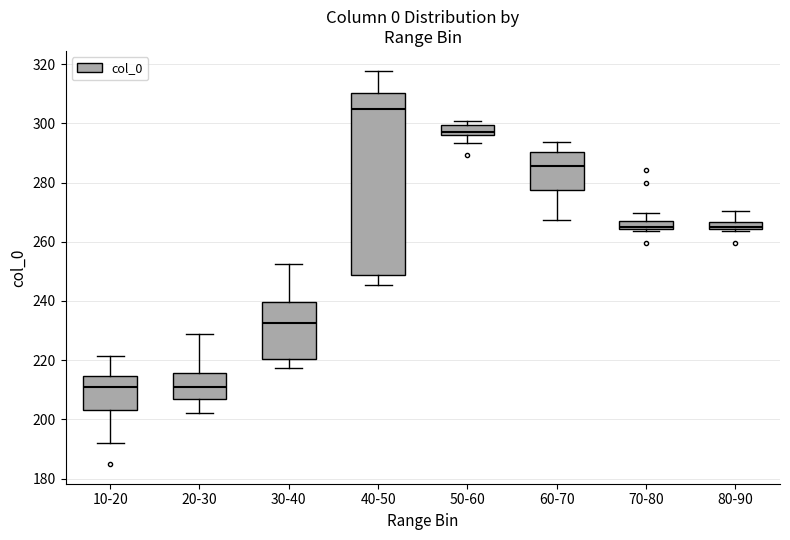

Comparing the boxes themselves (not the whiskers), which one is the tallest?

40-50